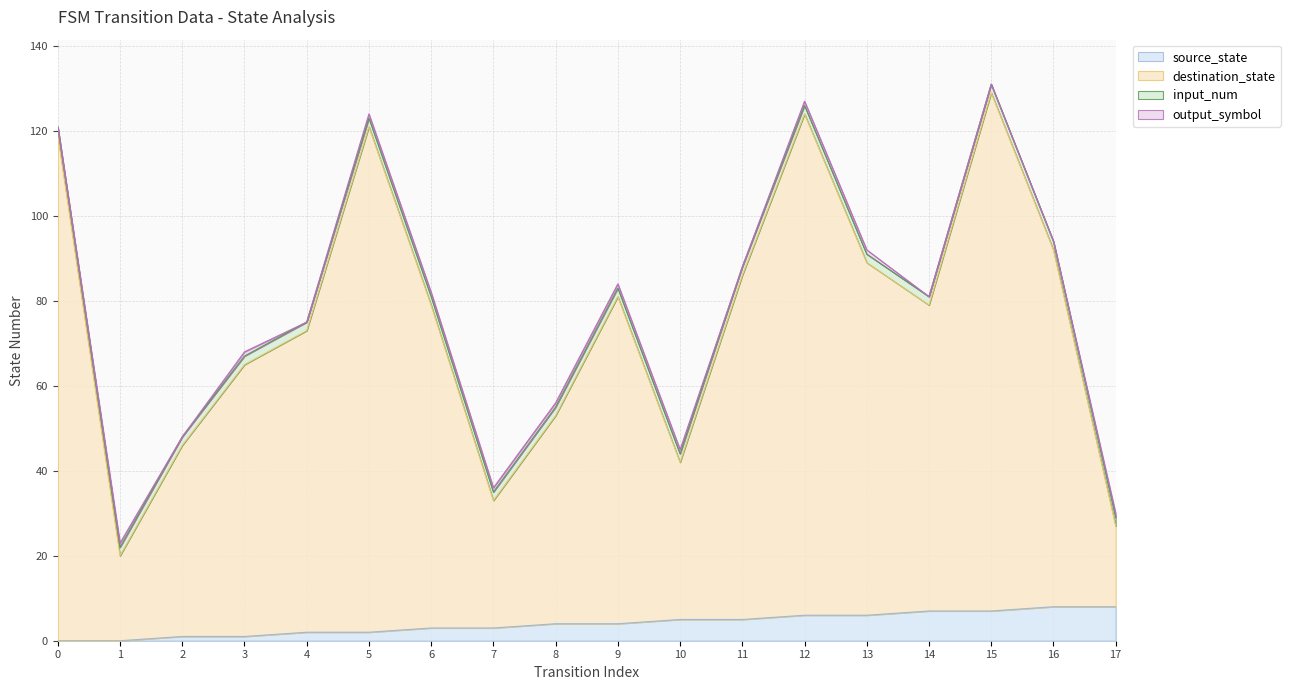

True or false: source_state and destination_state cross at least once.

False